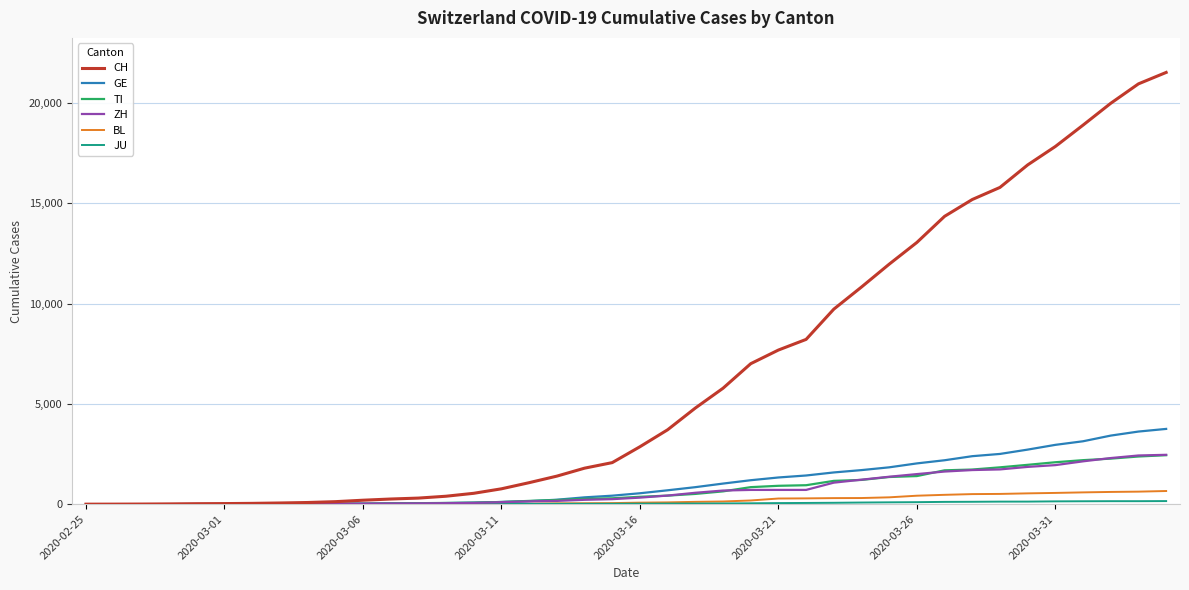

Which series has the widest spread of values?

CH